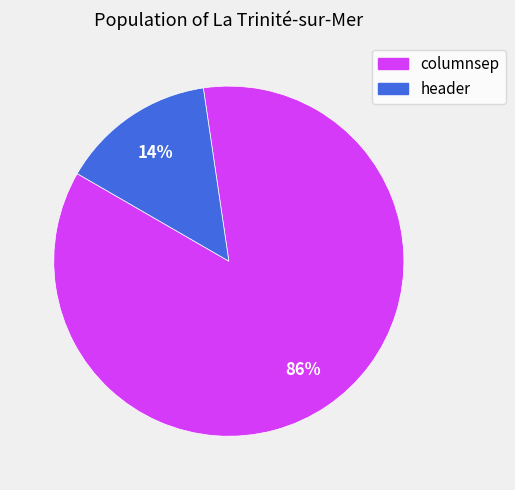

To the nearest percent, what percentage of the pie is header?

14%